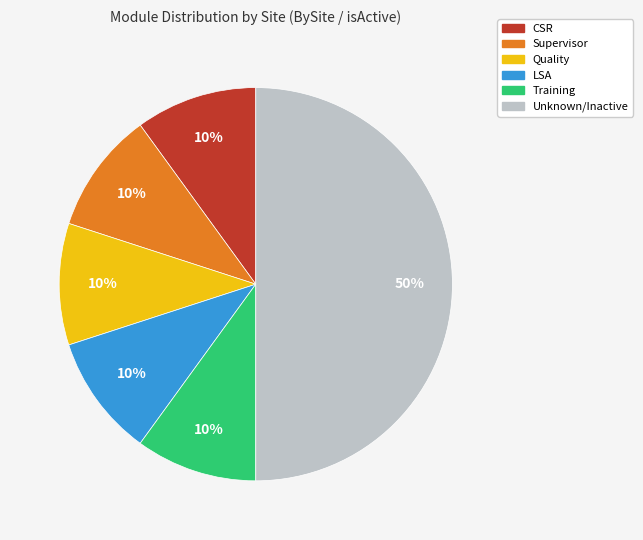

What is the largest slice in the pie chart?

Unknown/Inactive